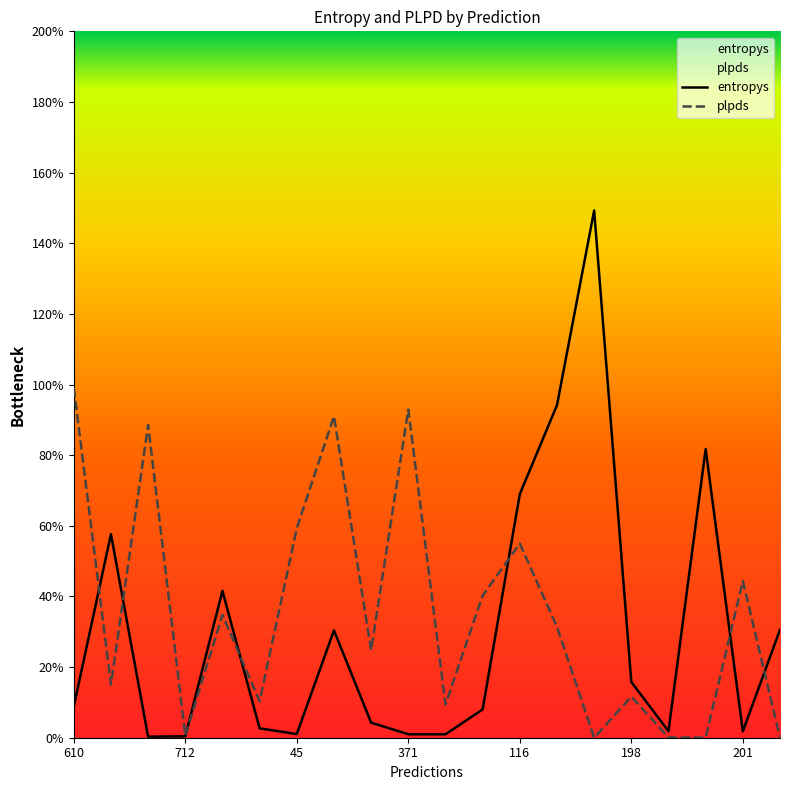

True or false: plpds has a value of 0.1 at 198.

True